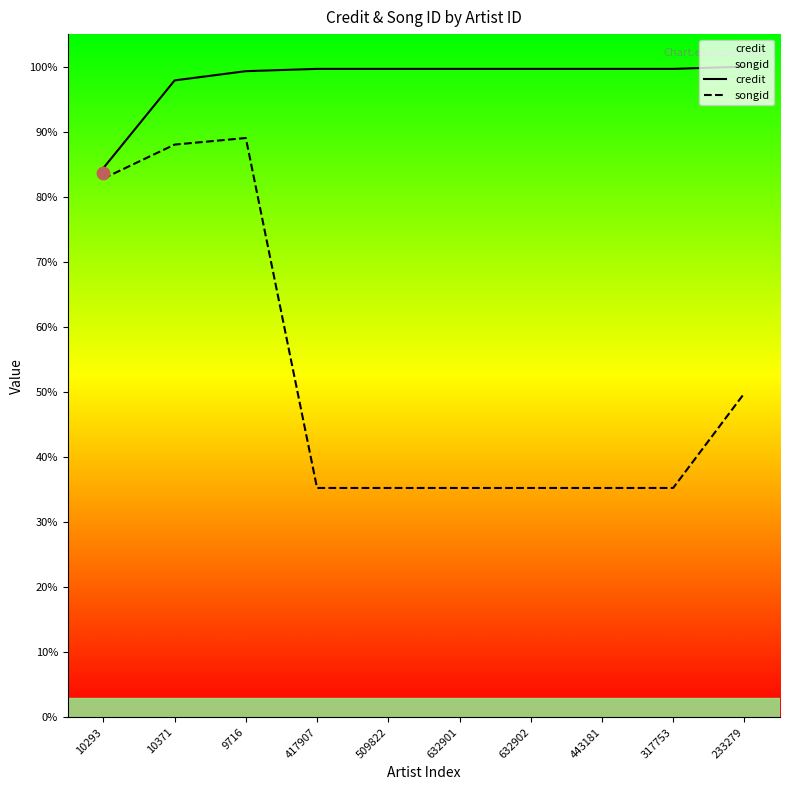

At which category is the sum across all series the highest?

9716